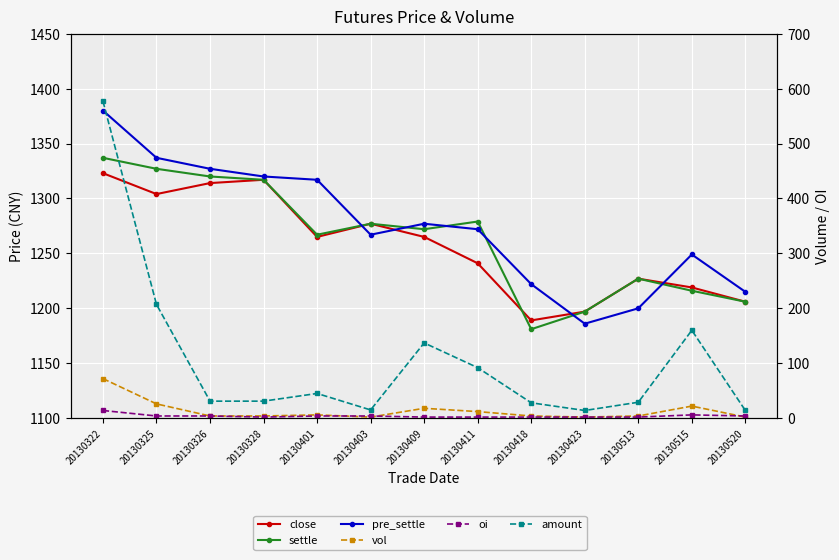

Where is the first local minimum for oi?

20130328